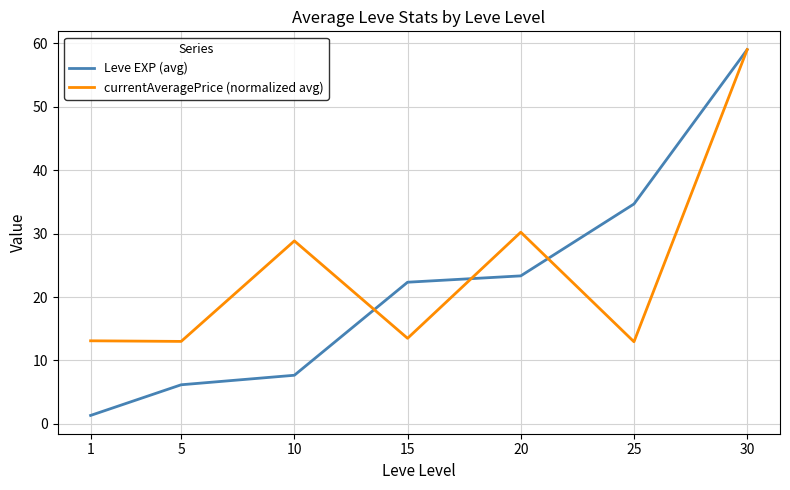

The value of Leve EXP (avg) at 30 is 59.0. True or false?

True